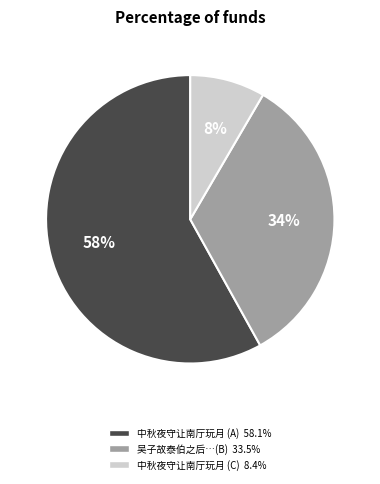

To the nearest percent, what is the difference between the largest and smallest slice percentages?

50%